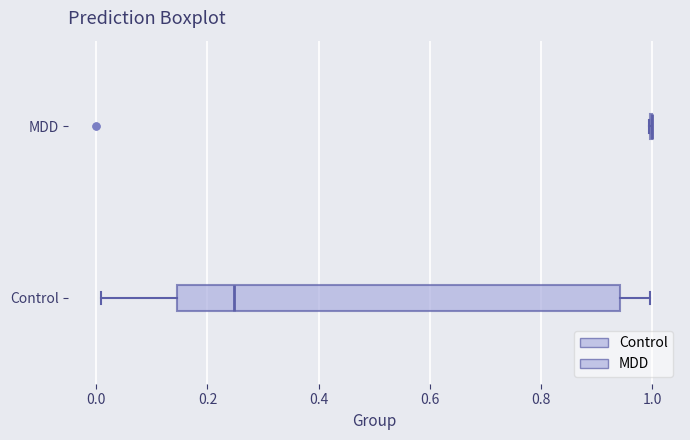

Reading bottom to top, read every box against the x-axis: the position of its median line, the range the box covers, and the ends of its whiskers. The values are not printed on the chart, so give them approximately, as read against the axis.

Control: median 0.24, box 0.14 to 0.94, whiskers 0.00 to 1.00
MDD: box collapsed to a line at 1.00, whiskers 1.00 to 1.00